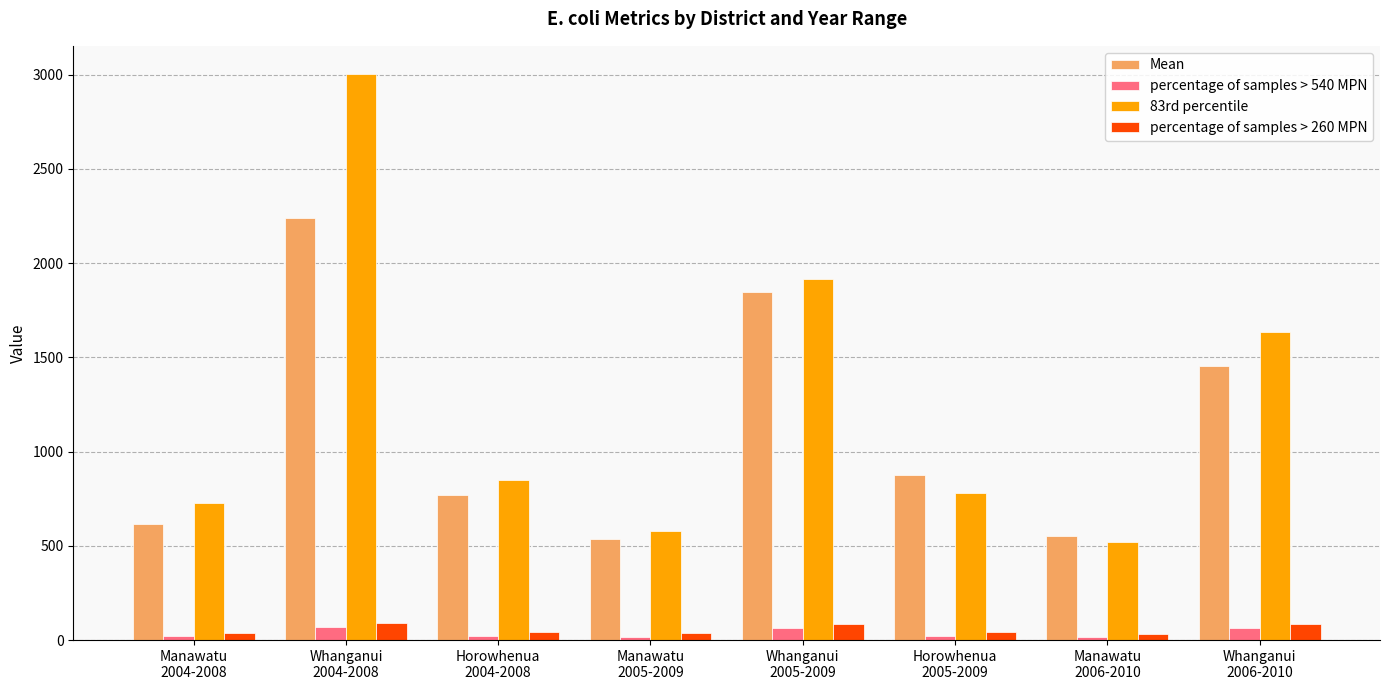

How many data points in Mean are less than 877?

4